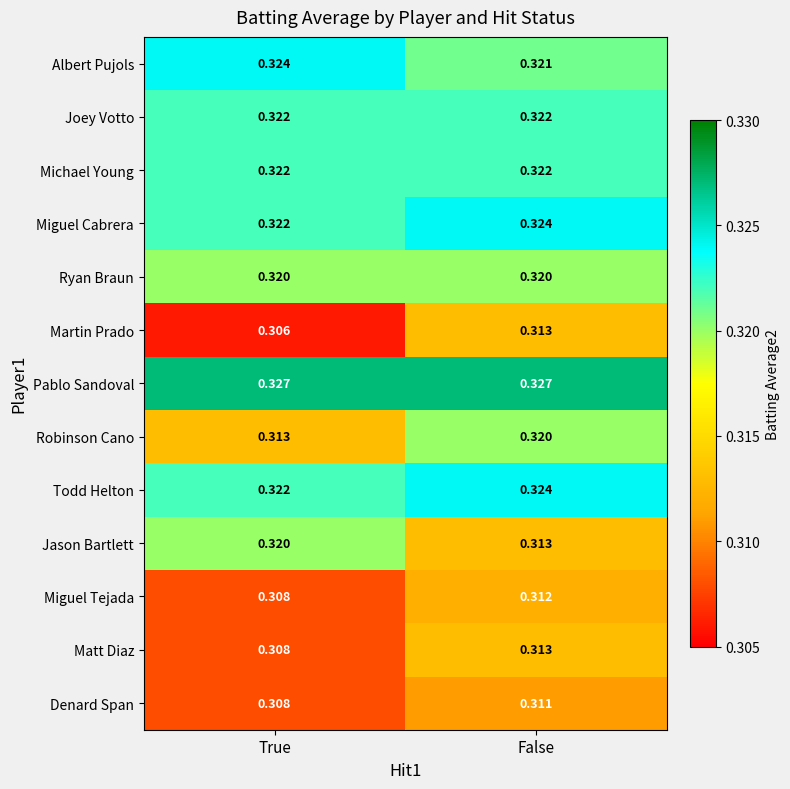

Count the number of data series in this chart.

13